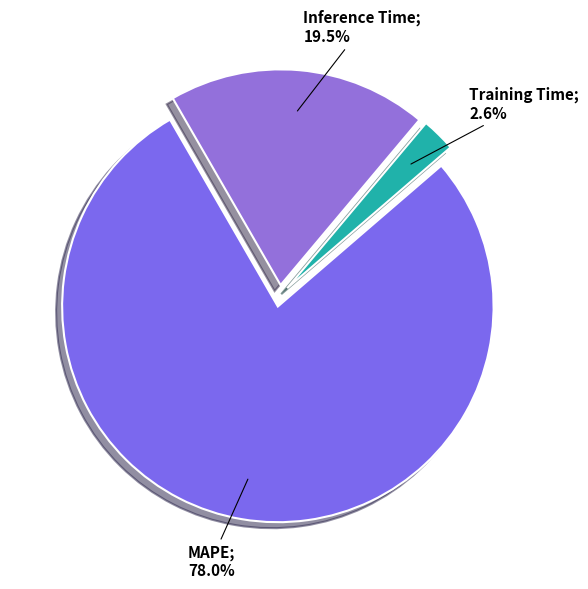

How many segments does this pie chart have?

3